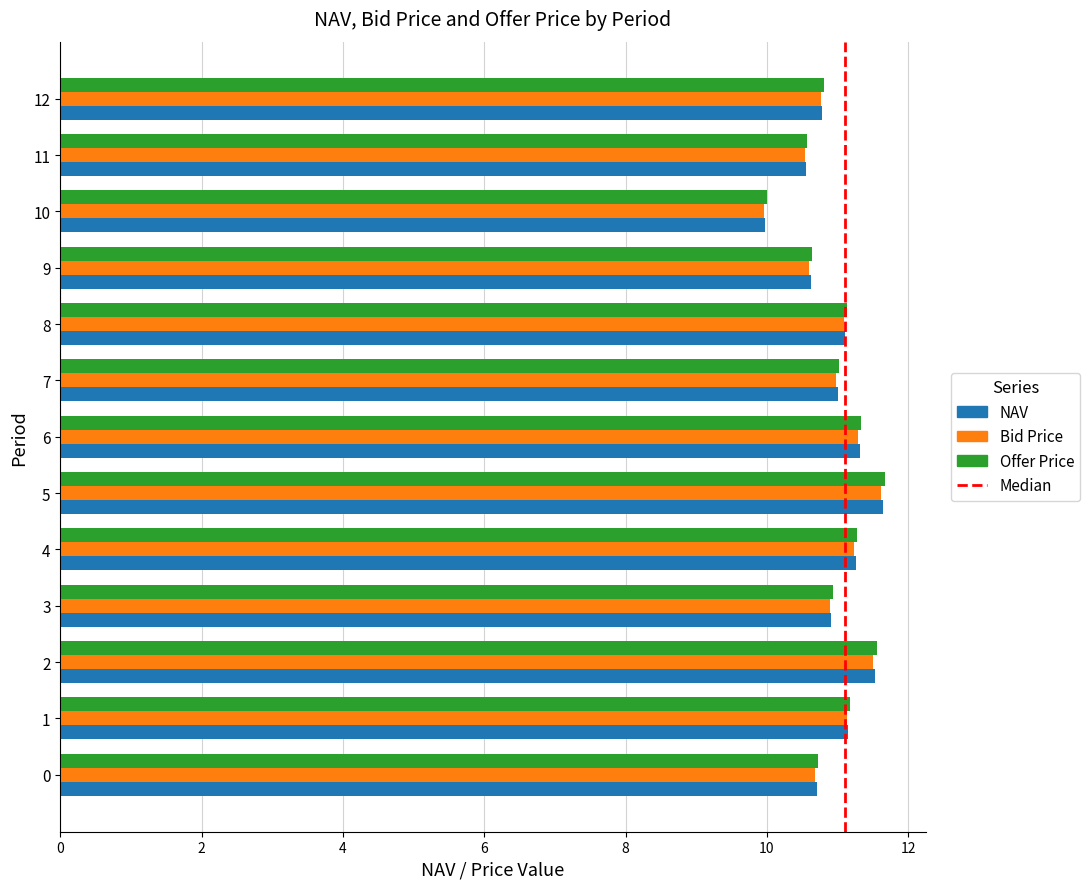

Which category has the lowest value in the NAV series?

10